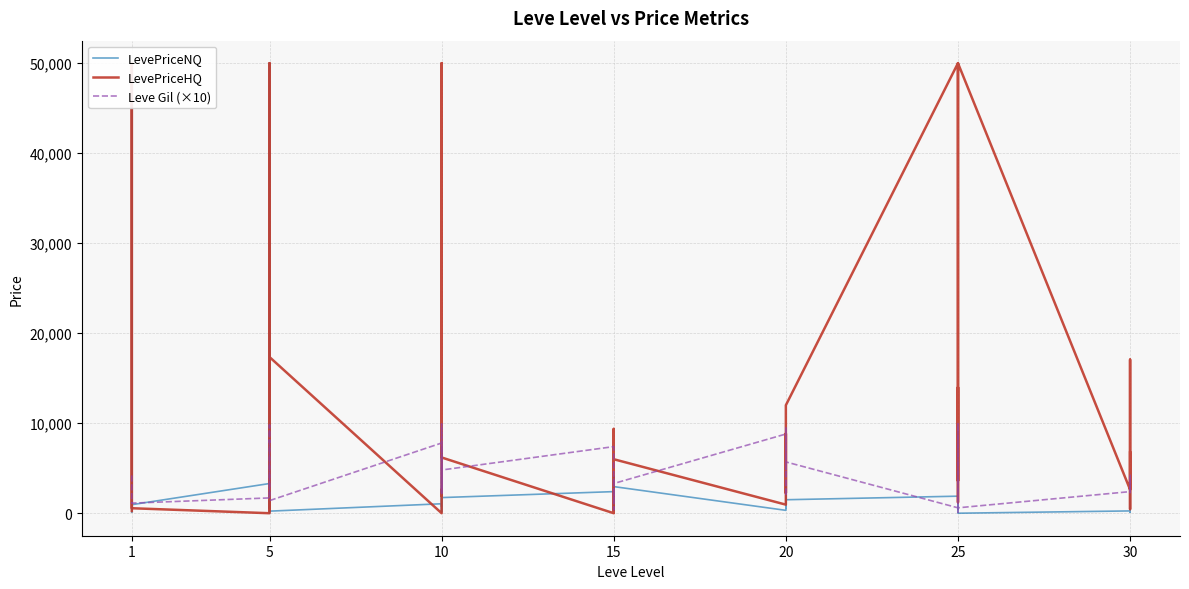

What is the value of the LevePriceNQ point at the 27th from the left?

585.0